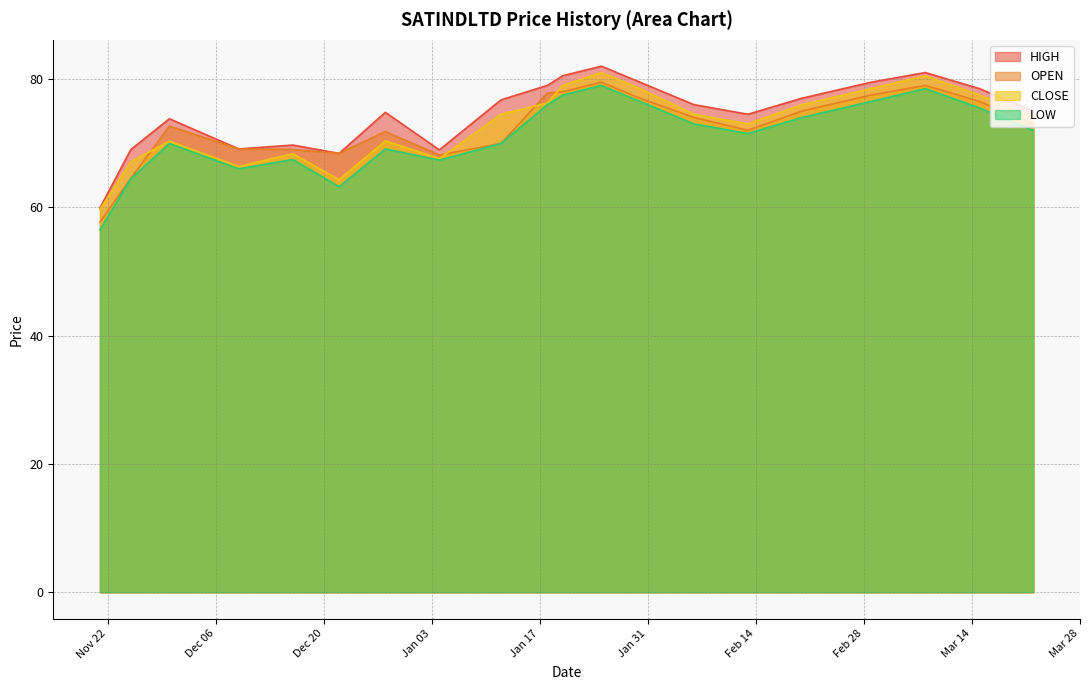

At how many categories does at least one series exceed 78?

7